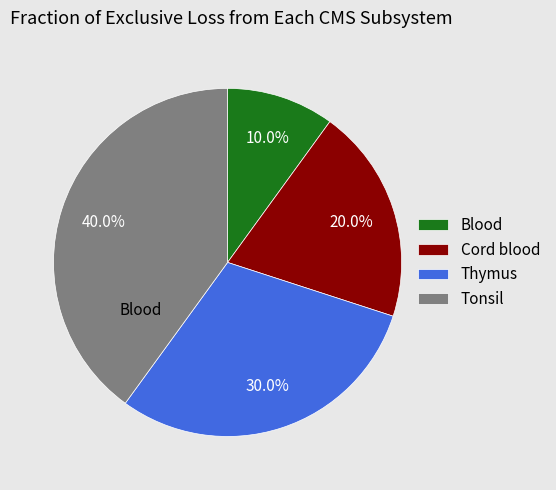

To the nearest percent, what is the difference between the largest and smallest slice percentages?

30%